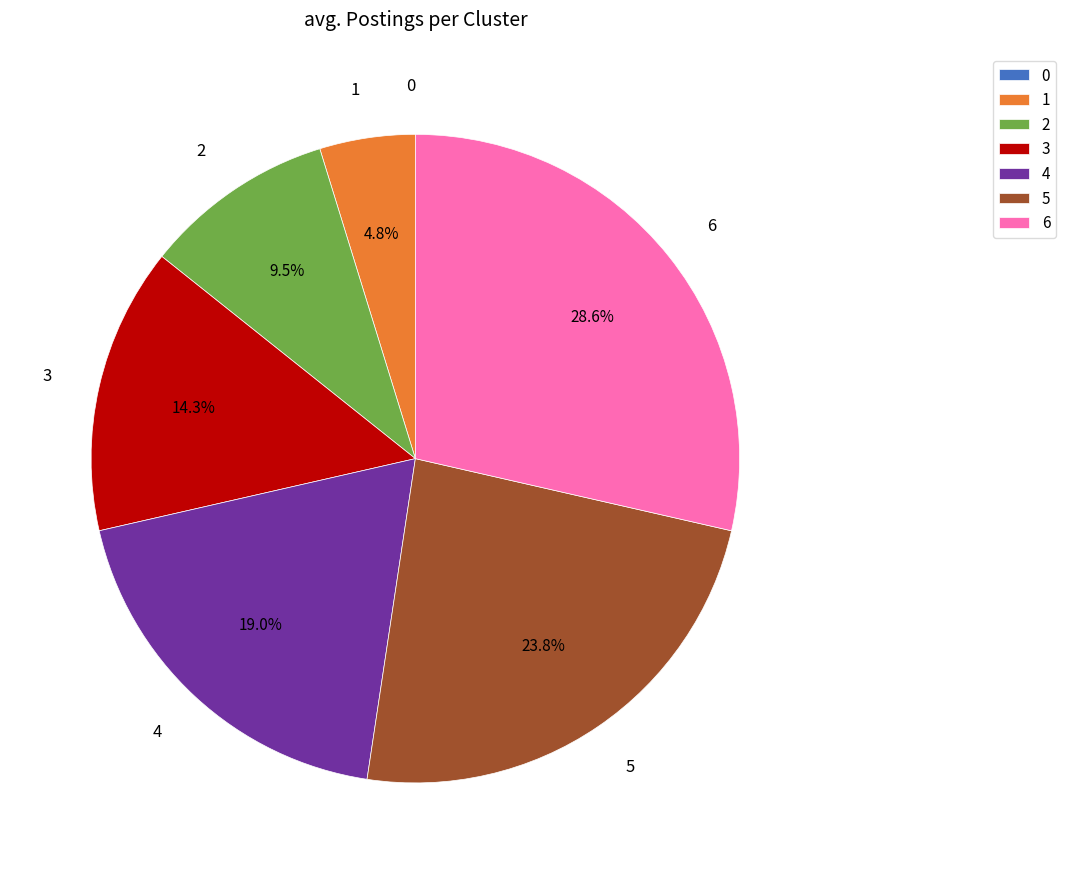

Which category has the biggest portion of the pie?

6